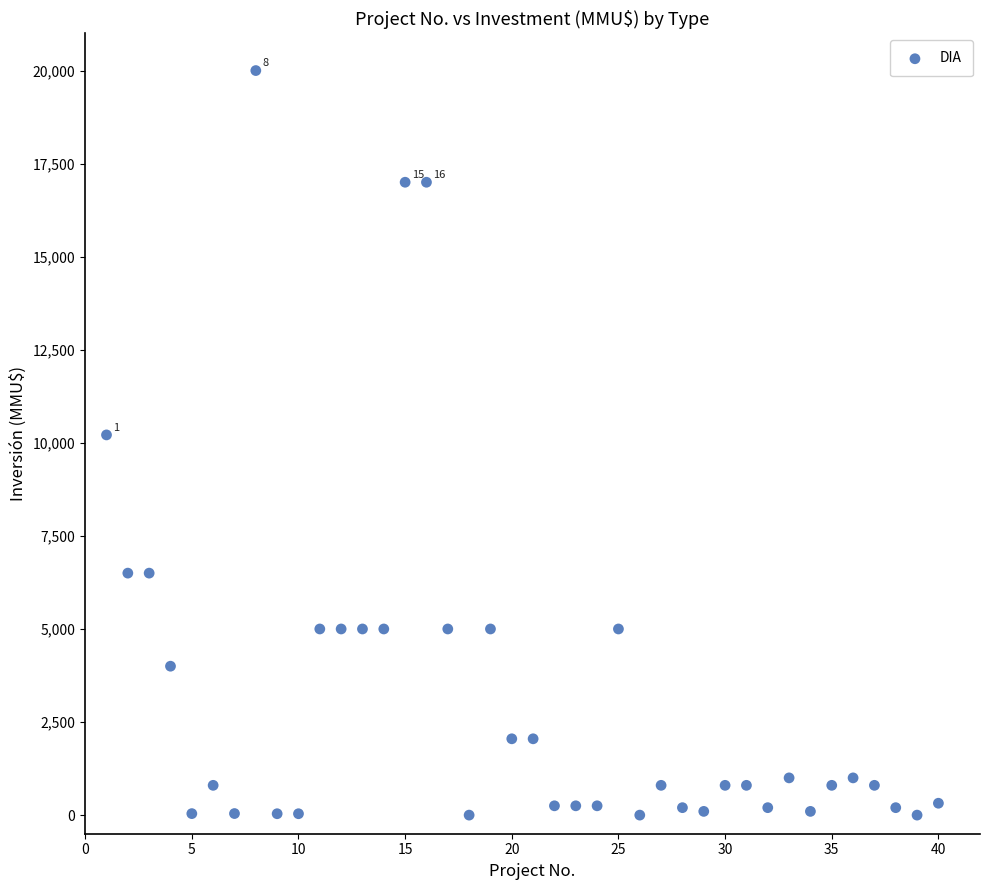

What is the range of Y values (max minus min)?

20000